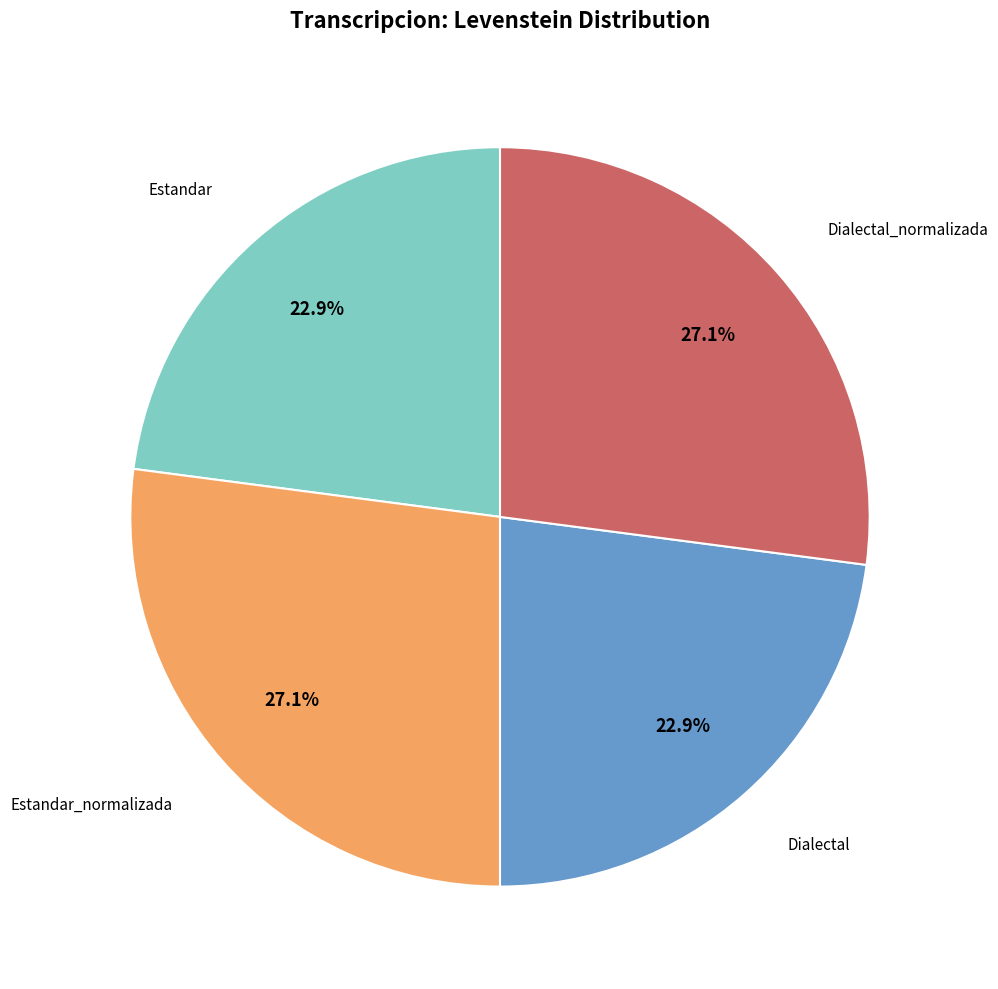

How many slices are in this pie chart?

4